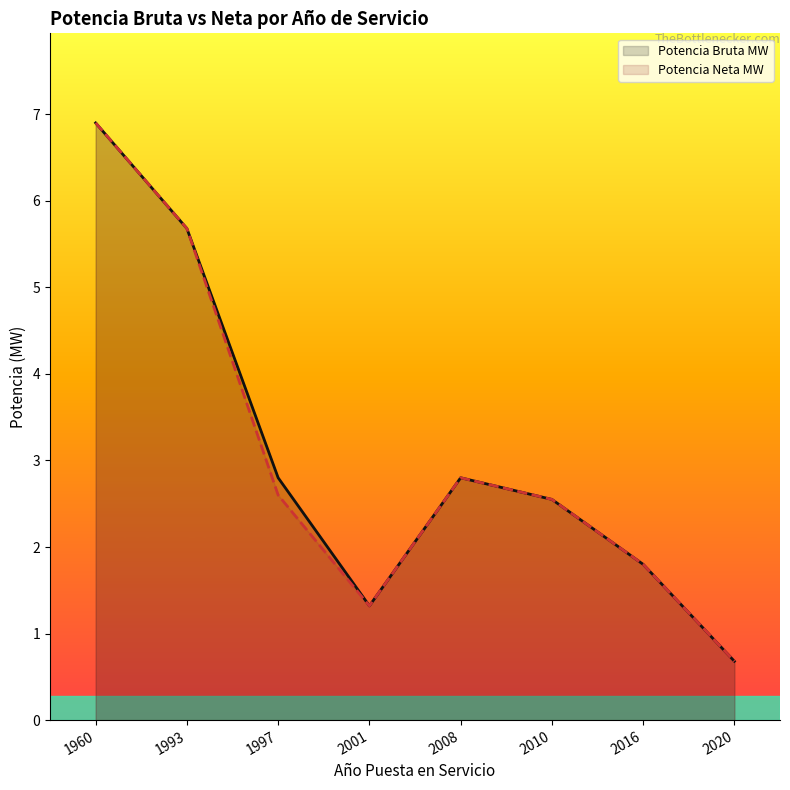

Reading left to right, list all the values displayed in this chart.

Potencia Bruta MW: 6.9	5.7	2.8	1.3	2.8	2.5	1.8	0.7
Potencia Neta MW: 6.9	5.7	2.6	1.3	2.8	2.5	1.8	0.7